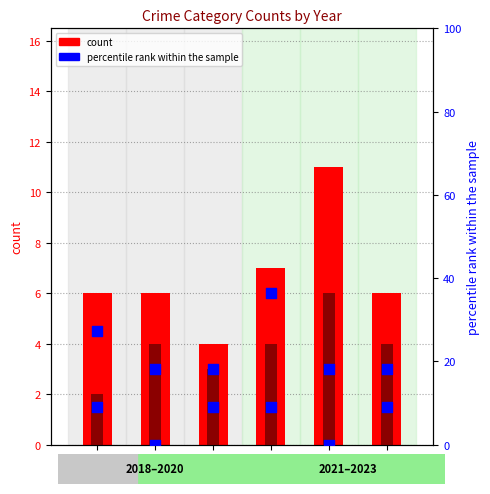

Which series has the largest total across all categories?

percentile rank within the sample